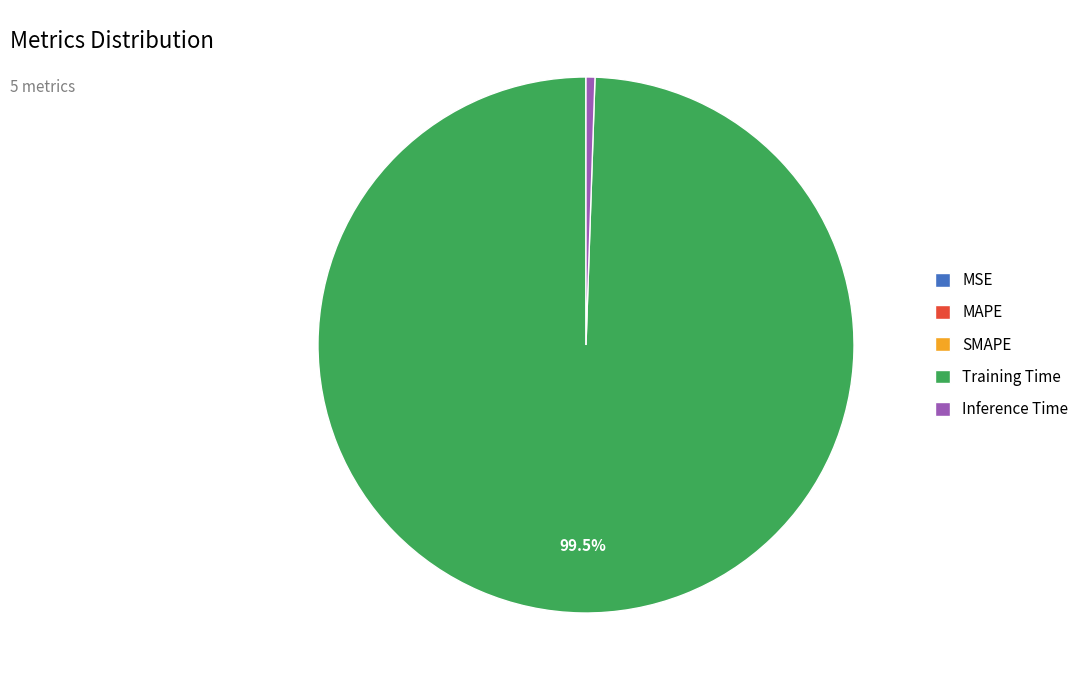

Does Training Time represent more than half of the total?

Yes